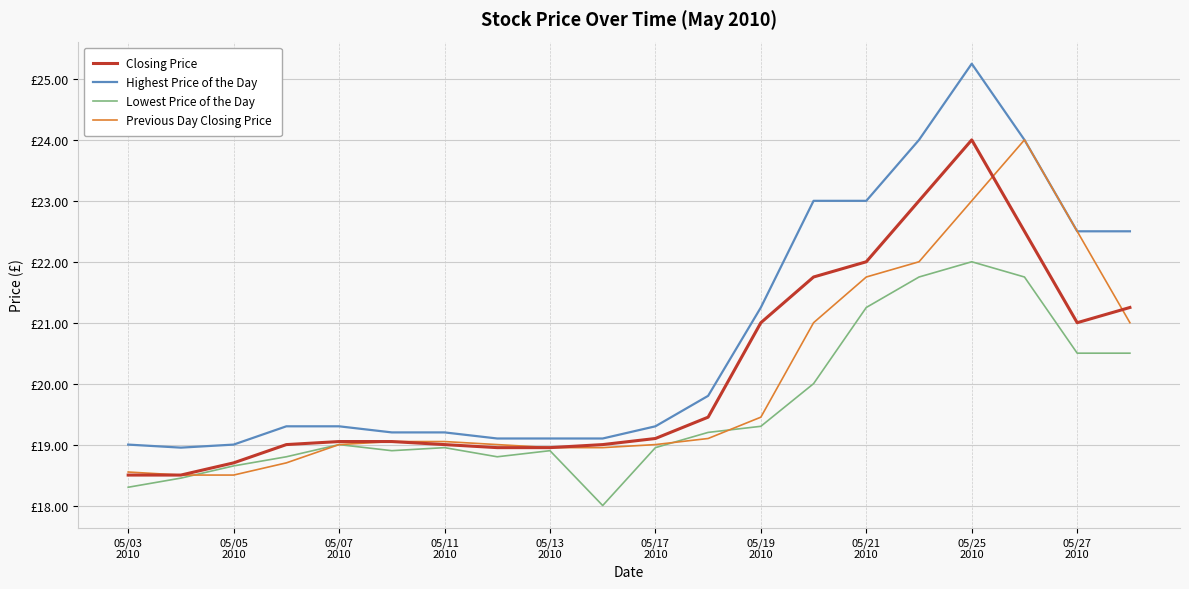

Where is the first local maximum for Lowest Price of the Day?

05/07
2010